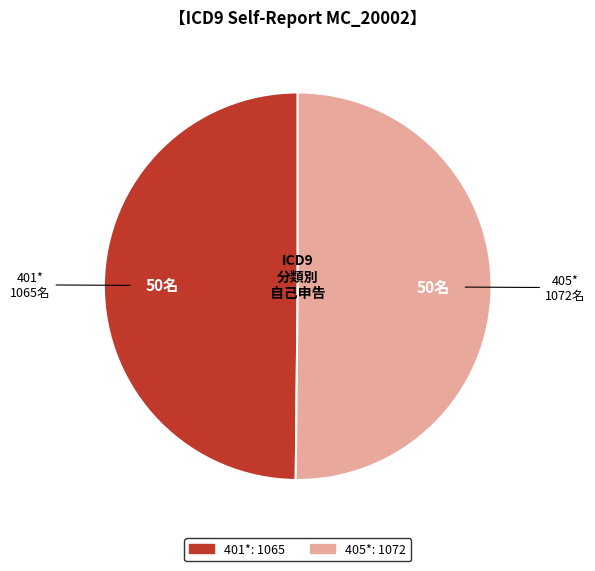

Do 405* and 401* together represent more than half of the pie?

Yes